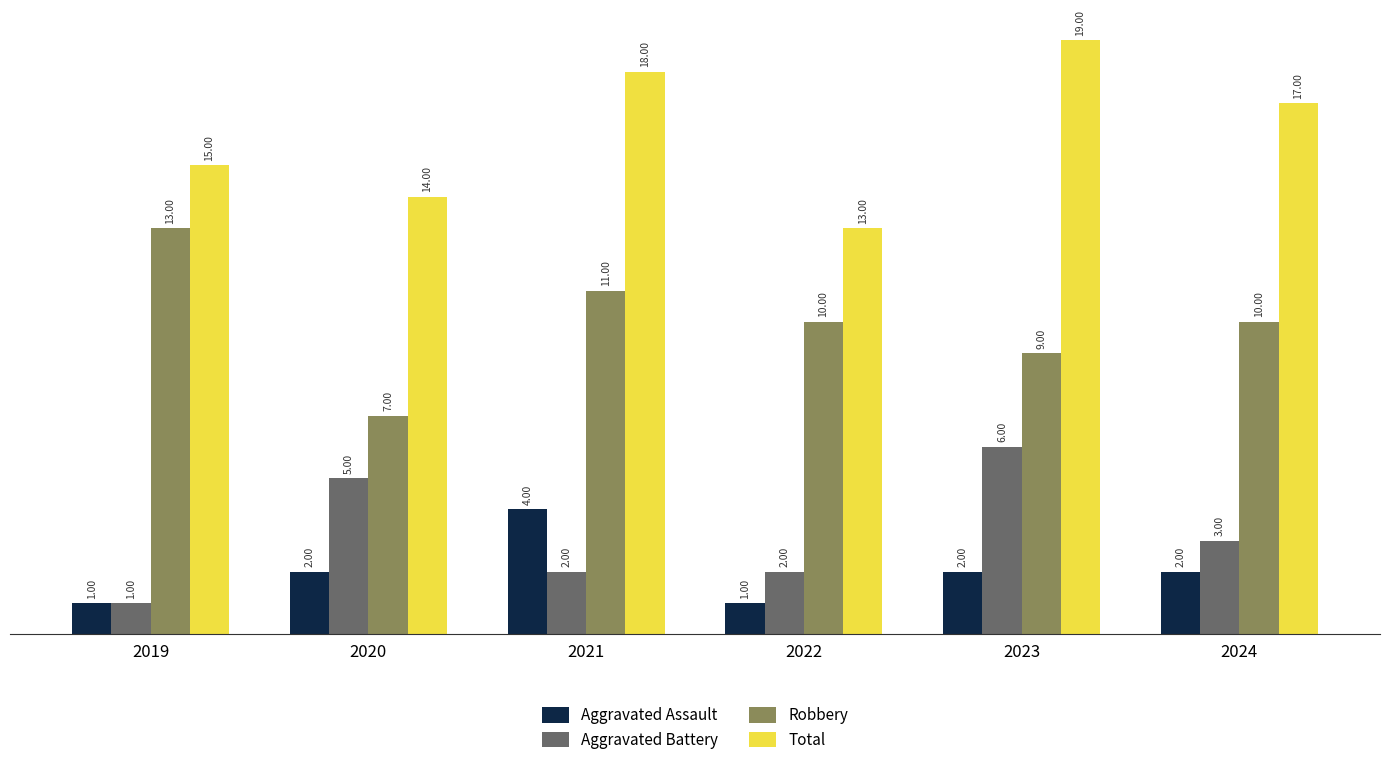

Count the Total values in the range 14 to 18.

4